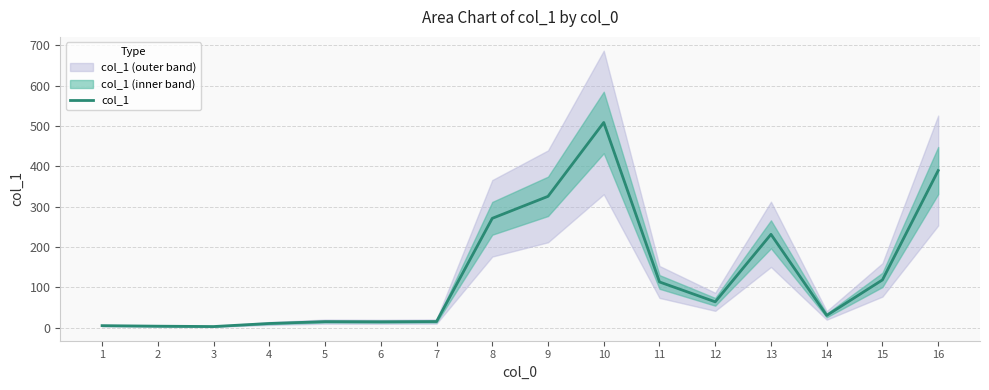

Does the chart display data point markers on the line(s)?

No